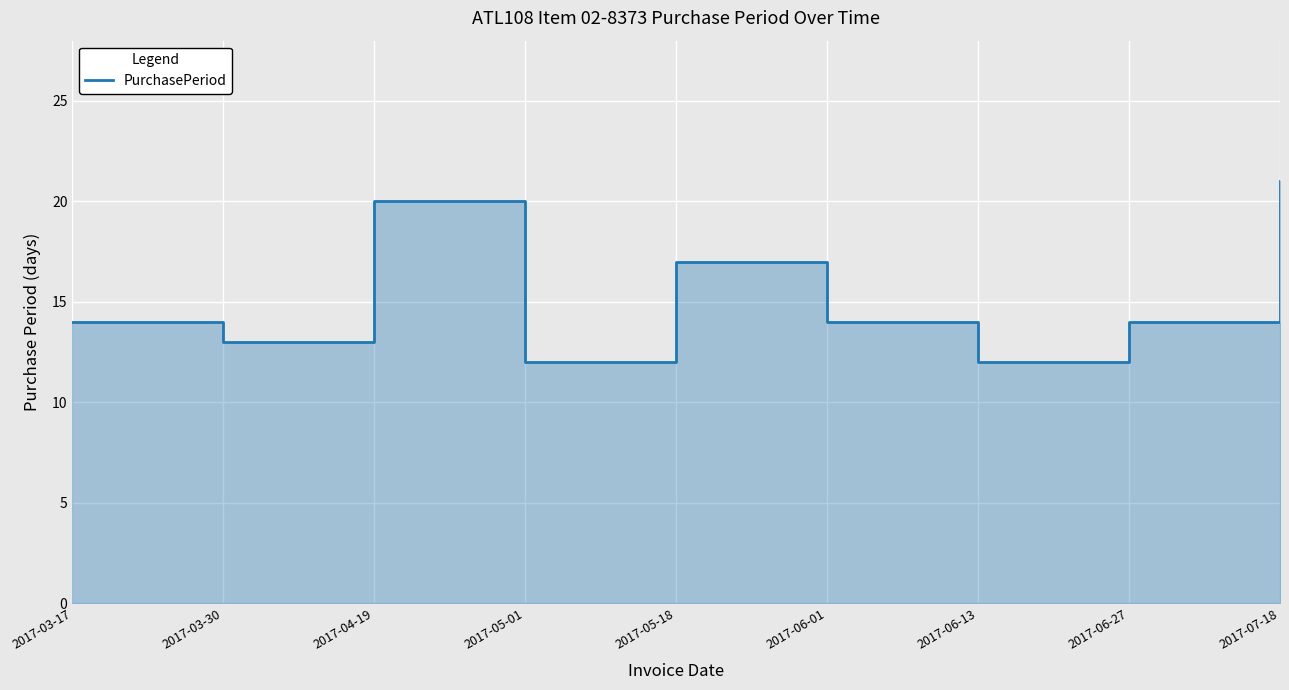

What is the difference between the maximum and minimum values?

9